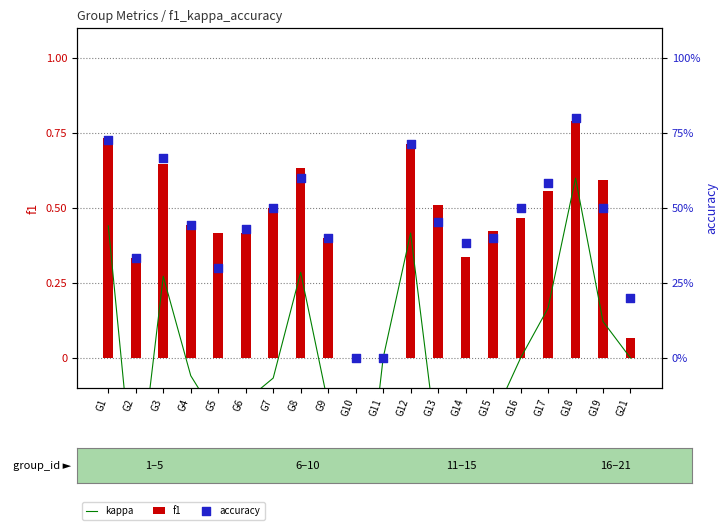

At which category is the sum across all series the highest?

G18